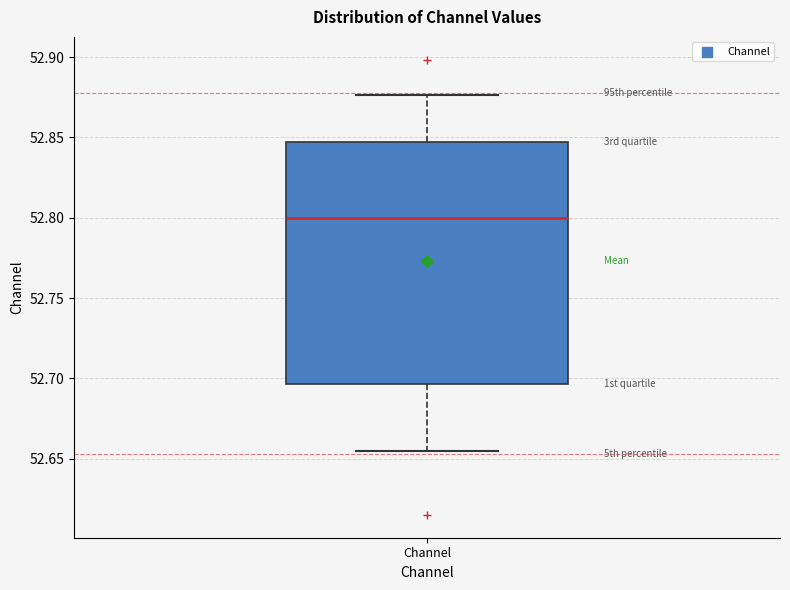

Where does the median line of the box for Channel sit on the y-axis? The values are not printed on the chart, so give them approximately, as read against the axis.

52.800